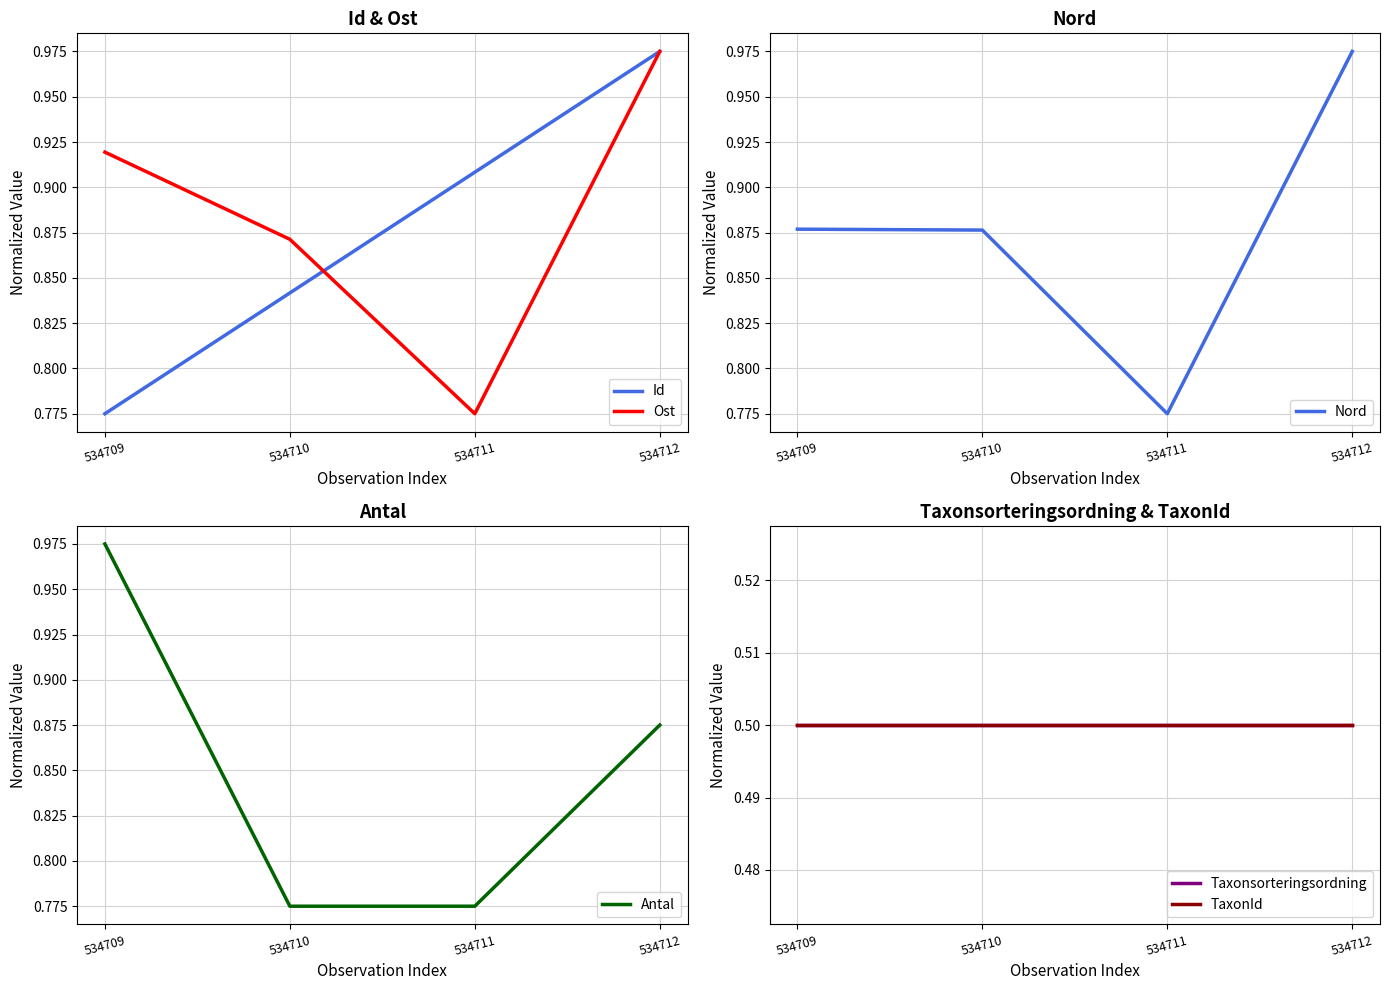

How many times do Ost and Nord cross each other?

1